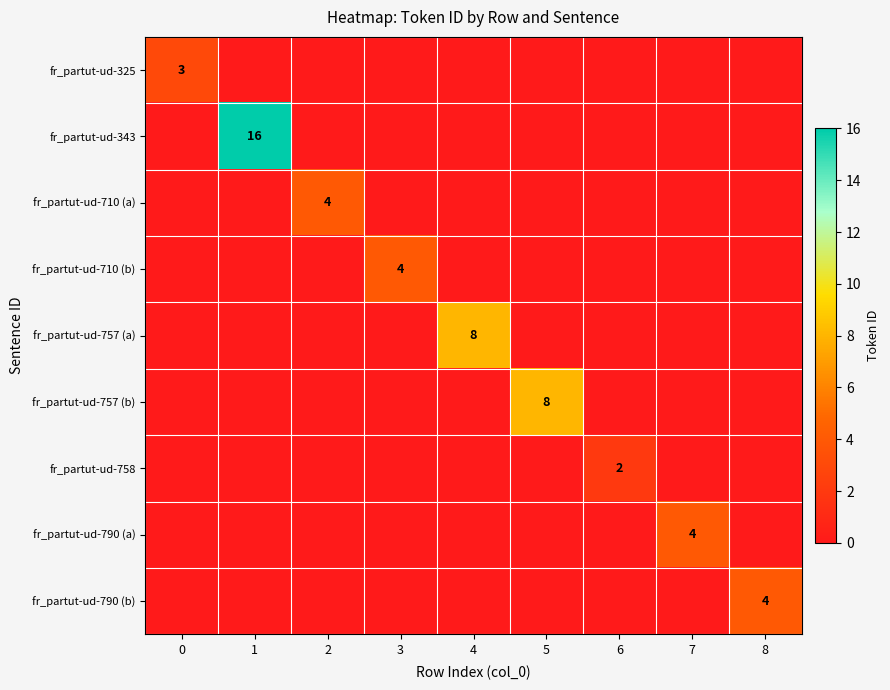

What is the highest value of the fr_partut-ud-343 series?

16